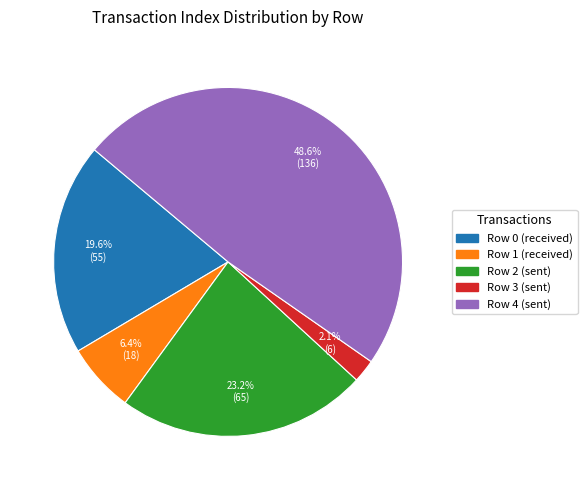

To the nearest percent, what is the difference between the Row 2 and Row 1 slice percentages?

17%